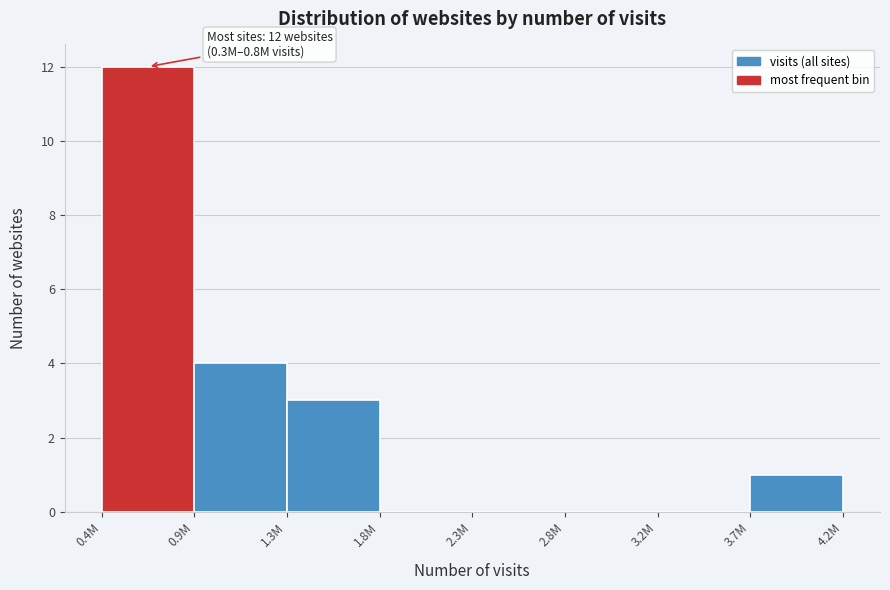

Reading left to right, extract all data points from this chart.

0.4M=12	0.9M=4	1.3M=3	1.8M=0	2.3M=0	2.8M=0	3.2M=0	3.7M=1